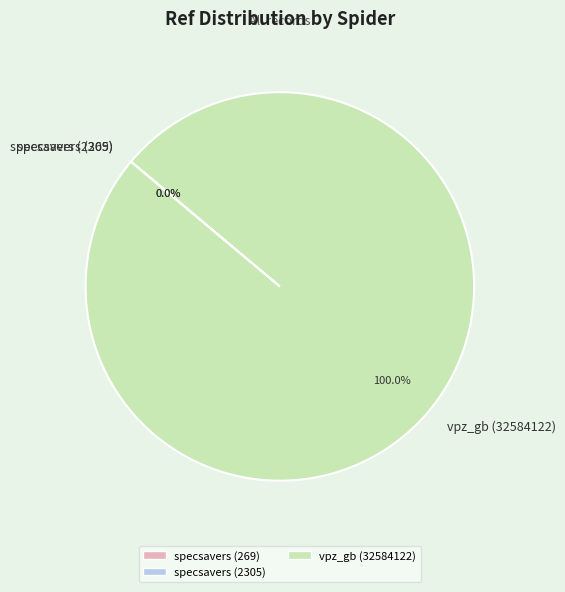

What is the largest slice in the pie chart?

vpz_gb (32584122)